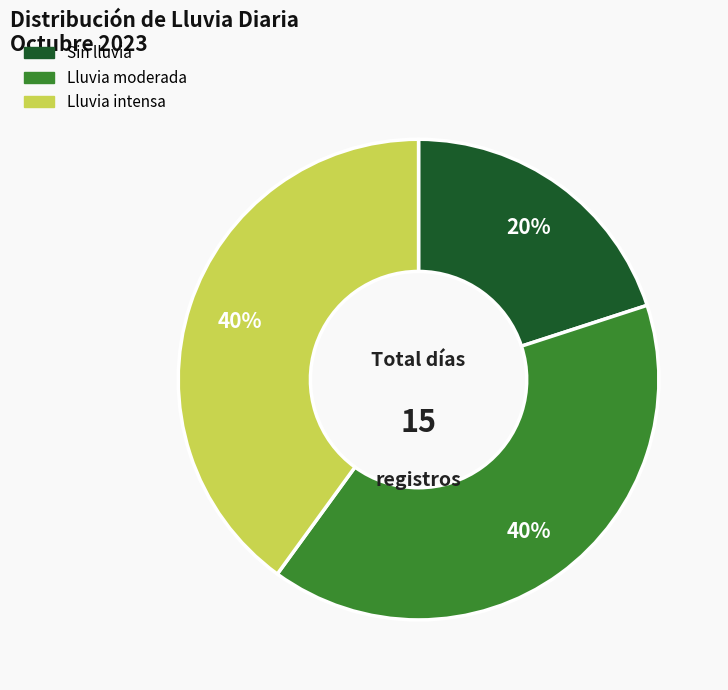

The Lluvia intensa slice represents 40% of the pie. True or false?

True